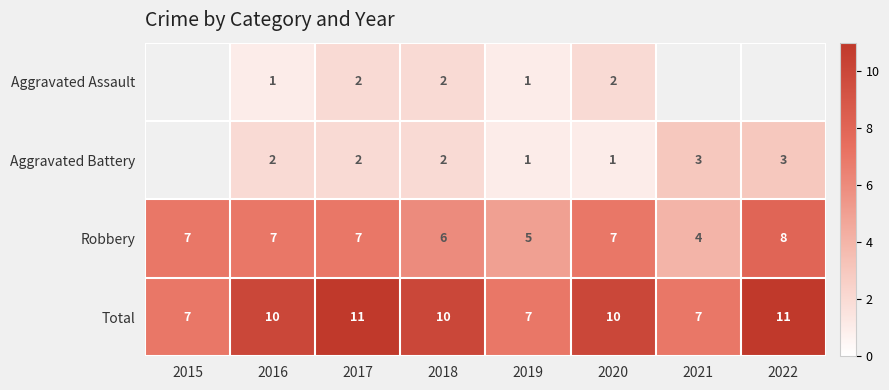

Is the value of Total at 2021 greater than the value of Aggravated Battery at 2019?

Yes